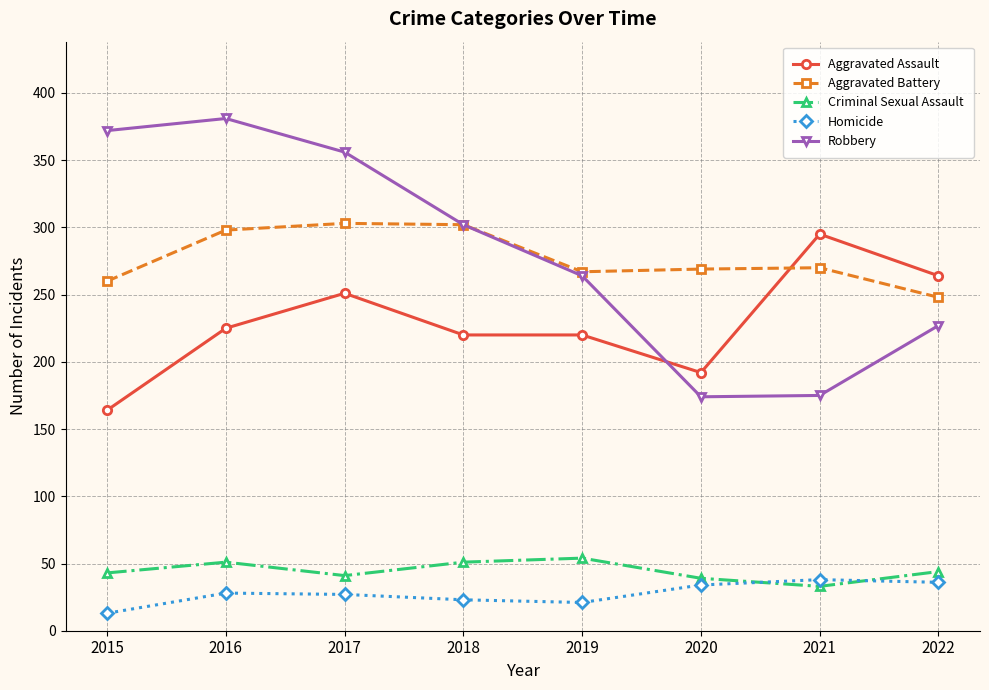

What is the value of the Robbery point at the 6th from the left?

174